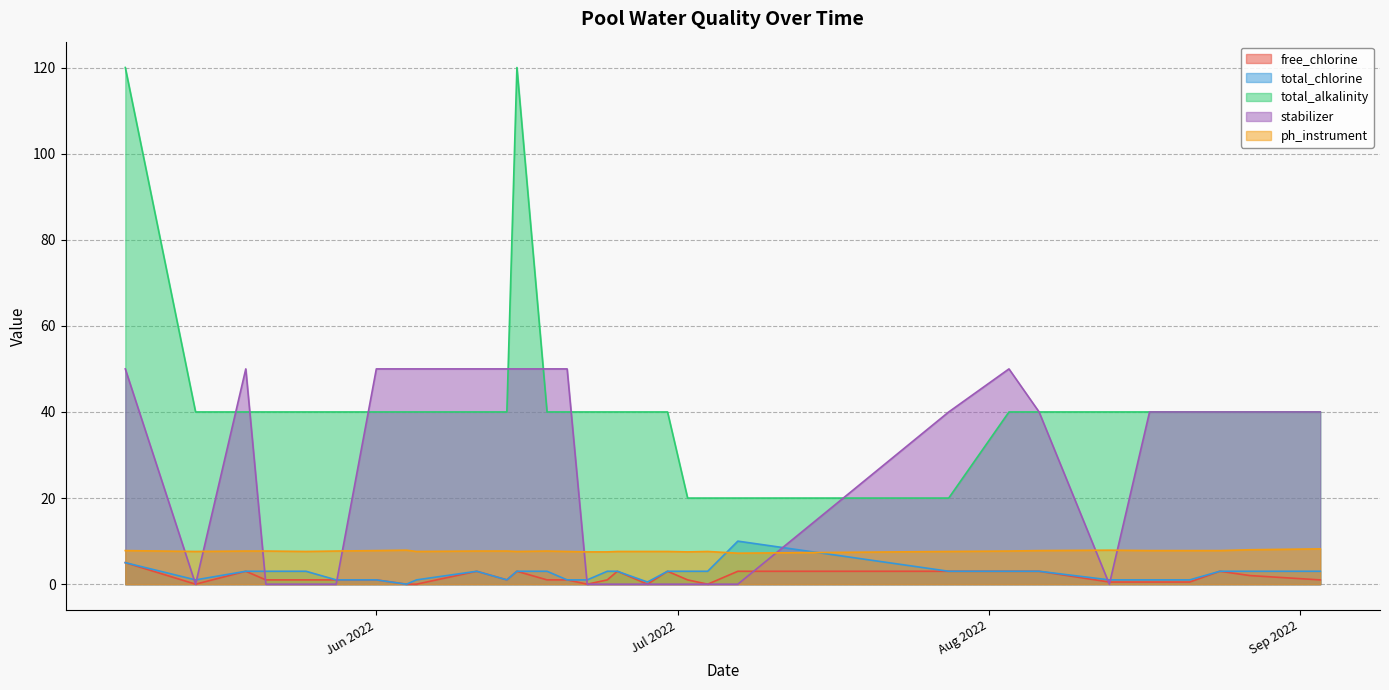

Is it true that ph_instrument equals 7.6 at 6/28/2022?

True